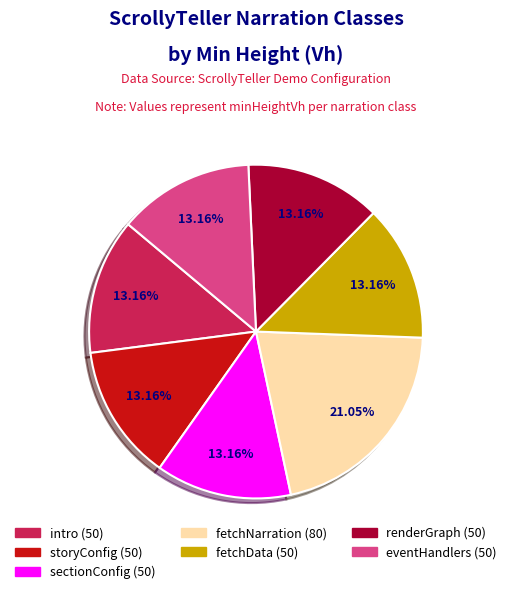

Approximately how many times larger is the value at sectionConfig compared to renderGraph?

1.0